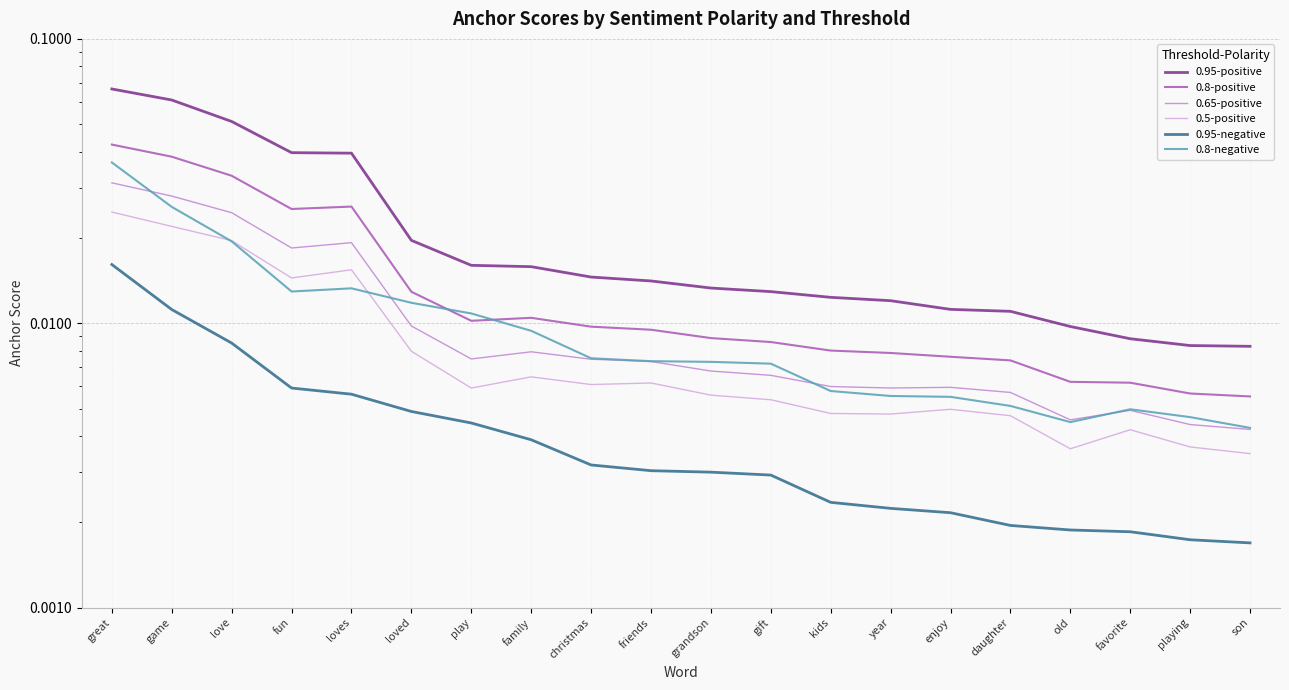

Between family and loved, which is larger?

loved